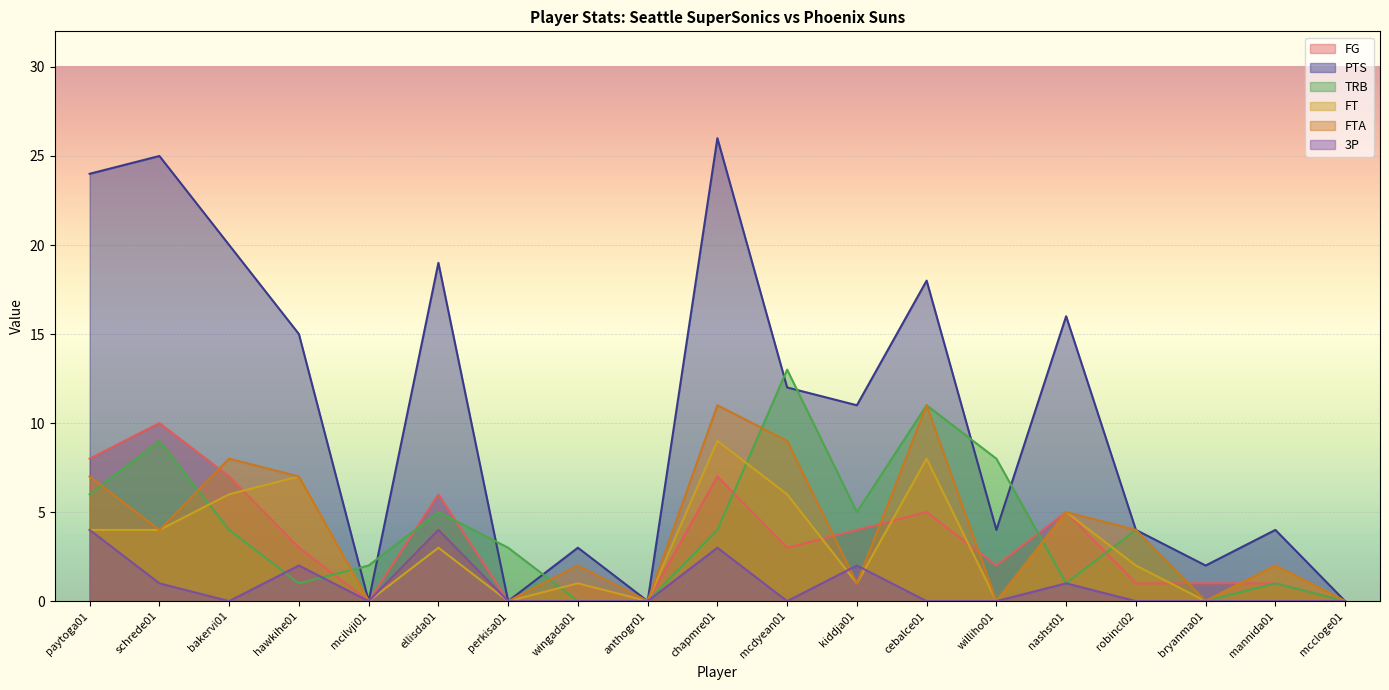

Read the PTS value at bryanma01.

2